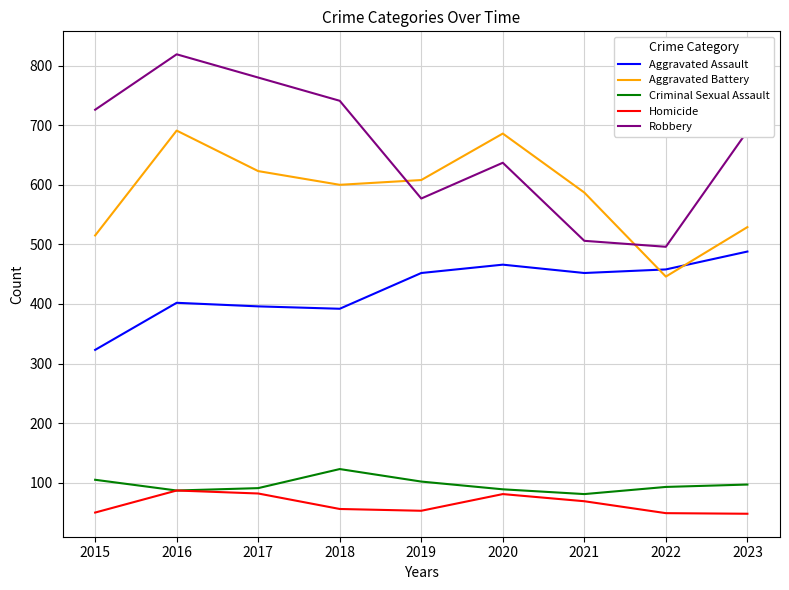

What is the difference between the highest and lowest values at 2023?

642